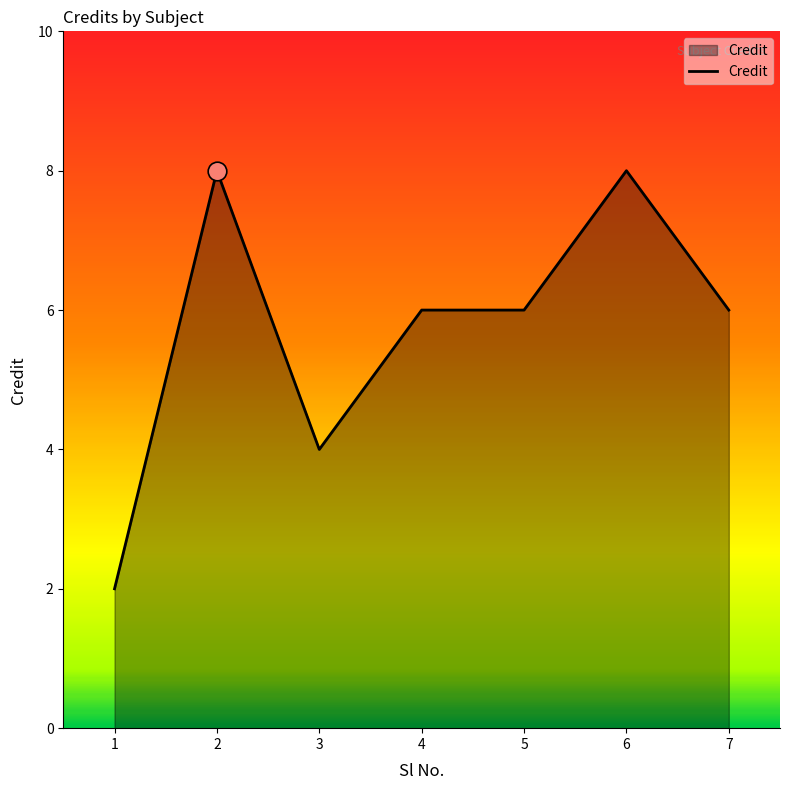

What is the ratio of the value at 6 to the value at 2?

1.0